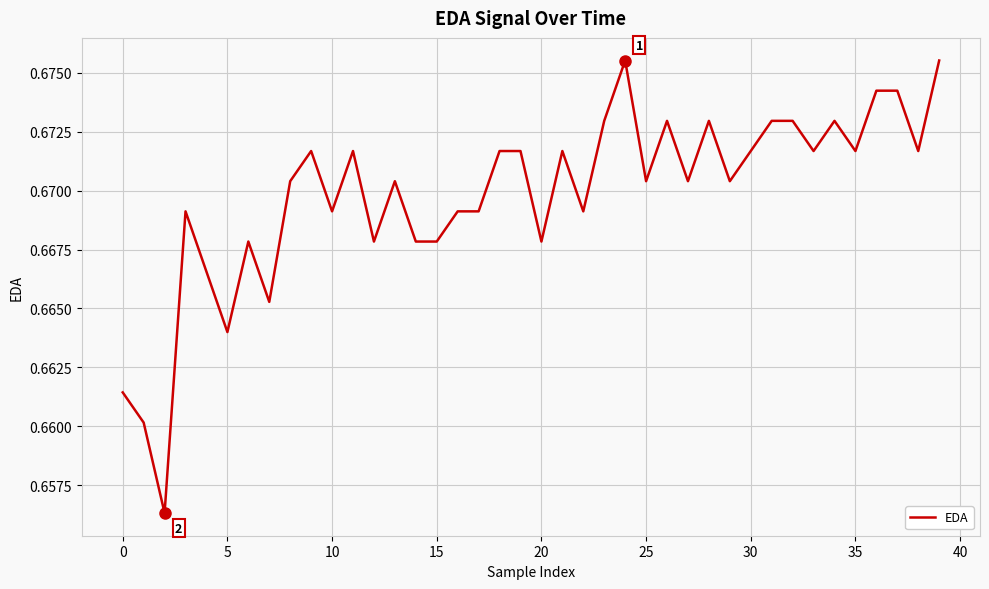

How many lines are shown in the chart?

1